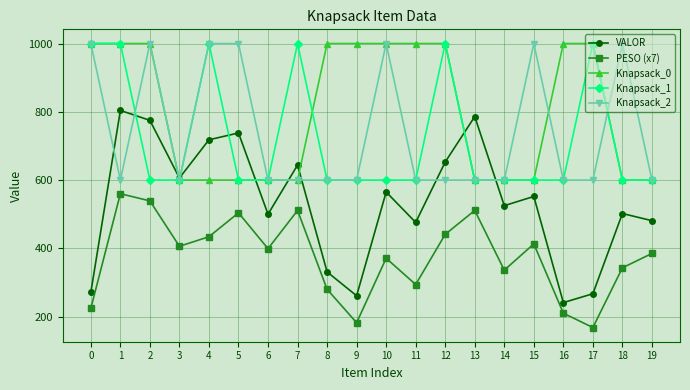

True or false: Knapsack_1 has more than 1 interior local peaks.

True